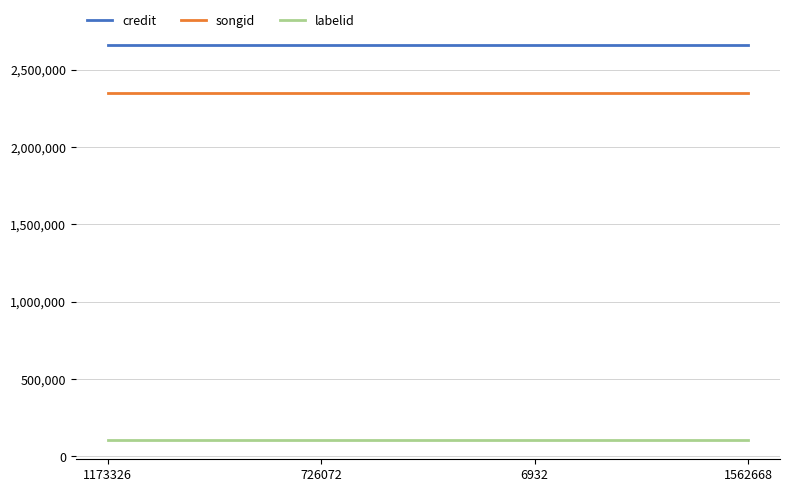

True or false: songid and credit cross at least once.

False